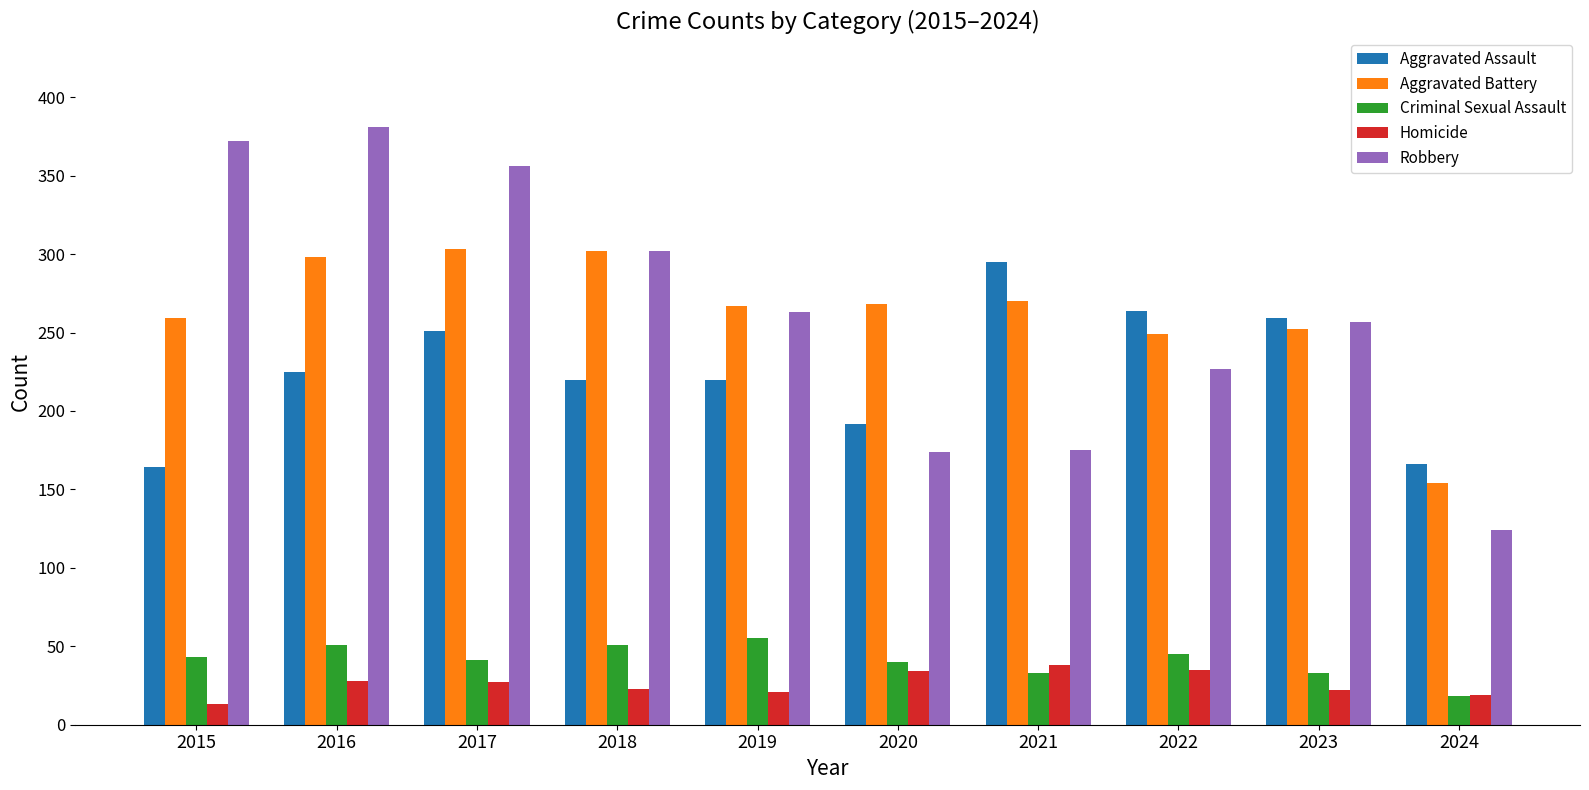

Does the chart contain any negative values?

No